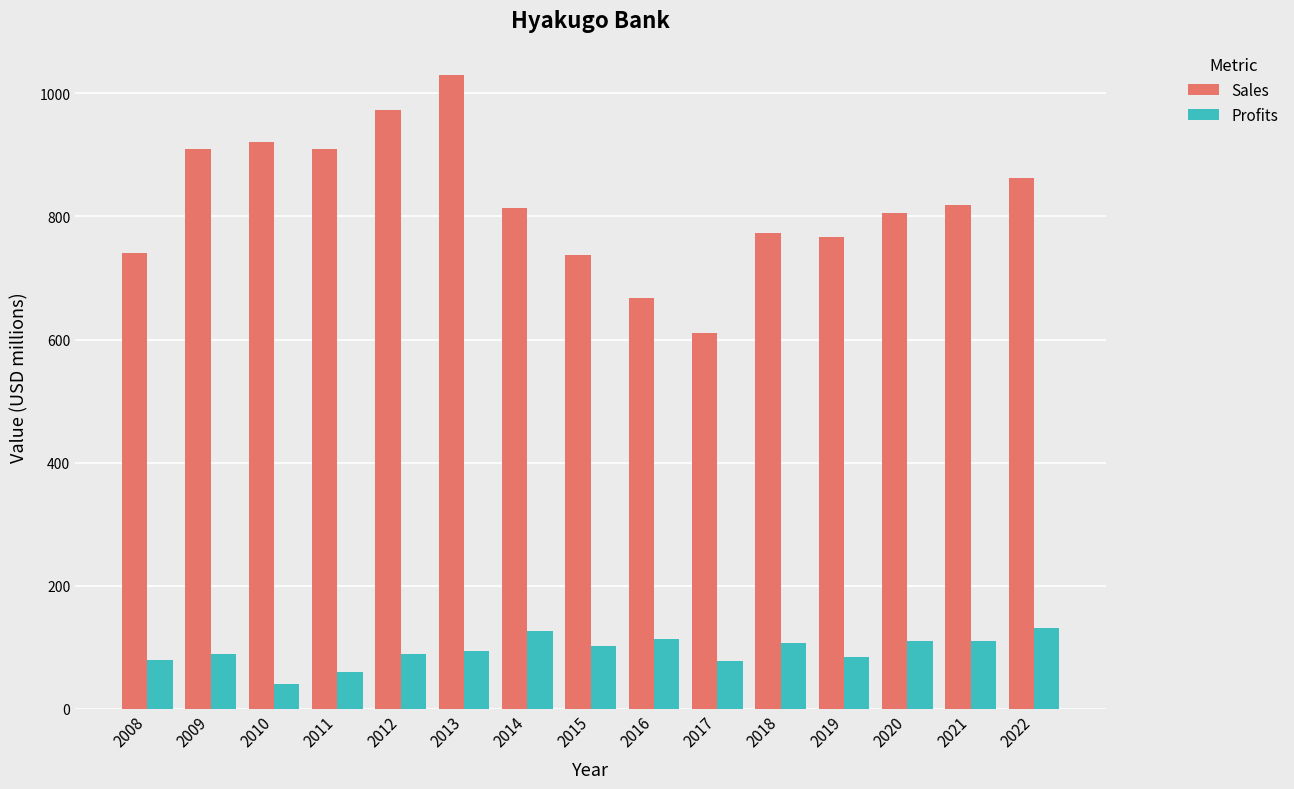

What is the average value of the Profits series?

94.5